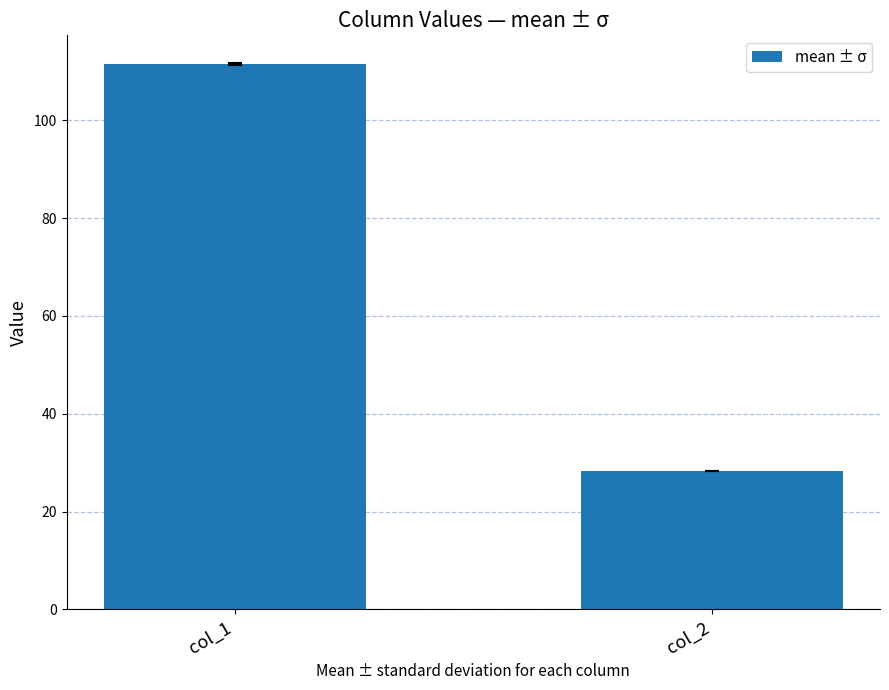

How many categories are shown in the chart?

2